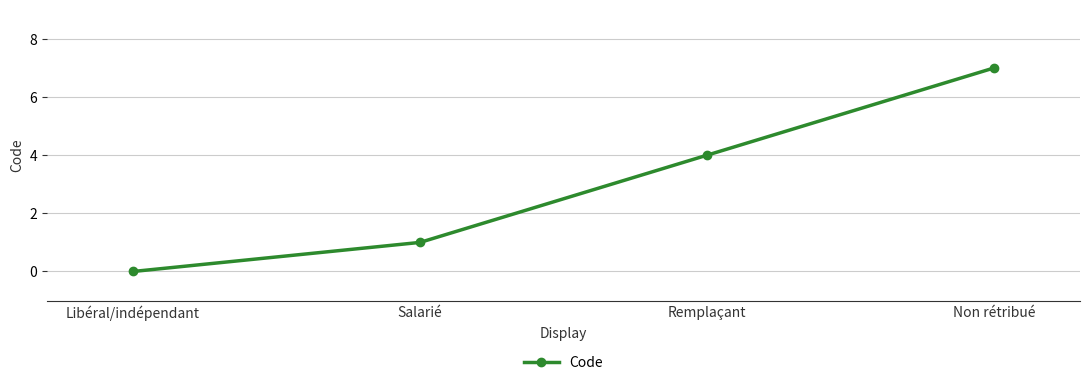

What is the greatest value displayed?

7